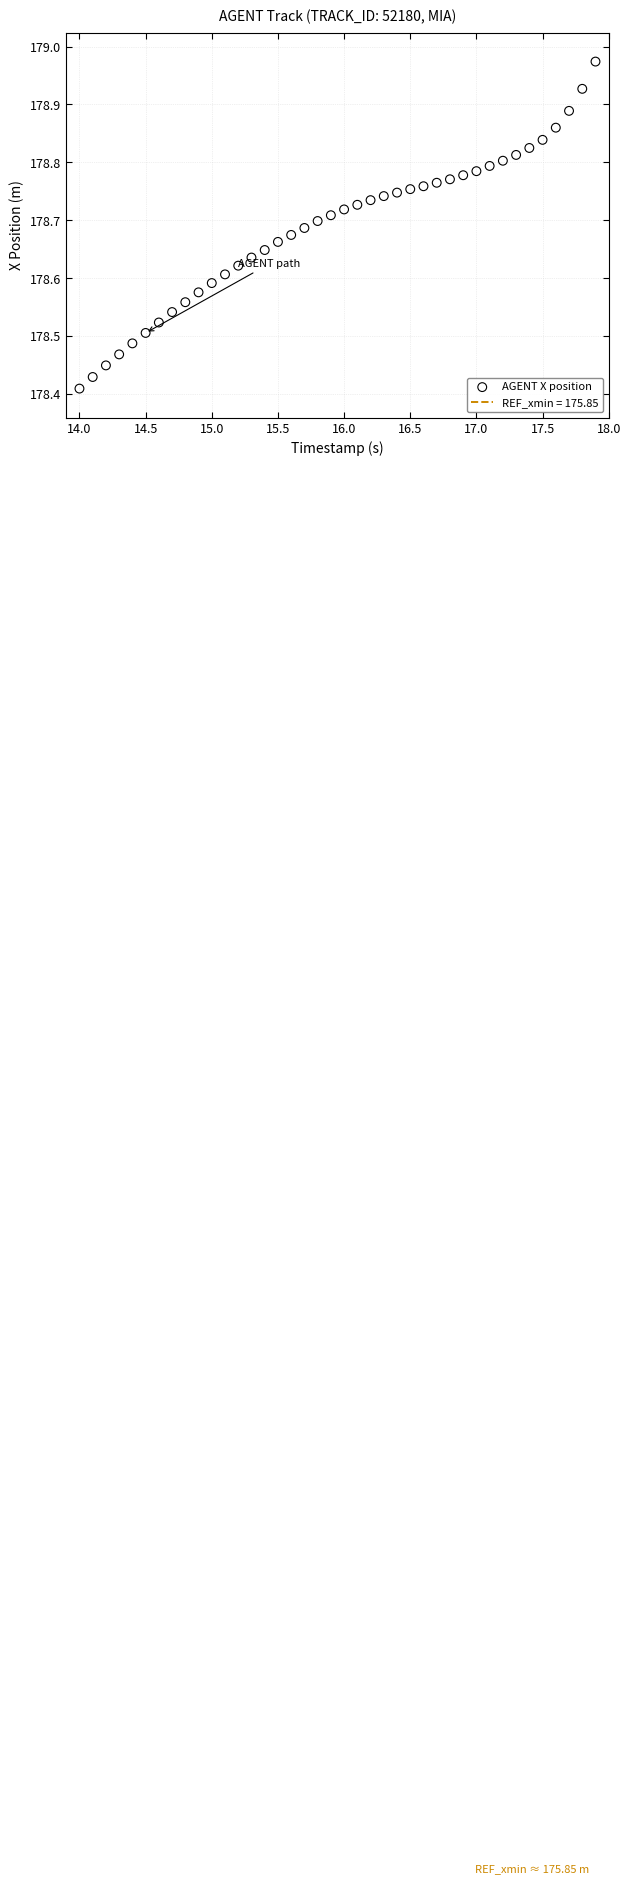

What is the range of Y values (max minus min)?

0.6